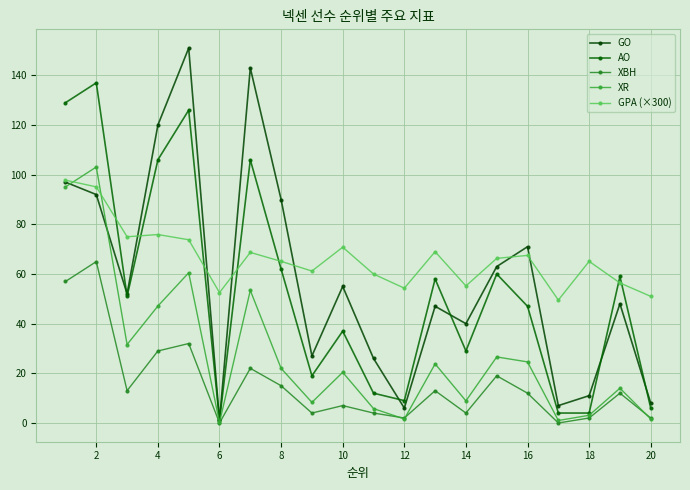

At which category is the sum across all series the highest?

2